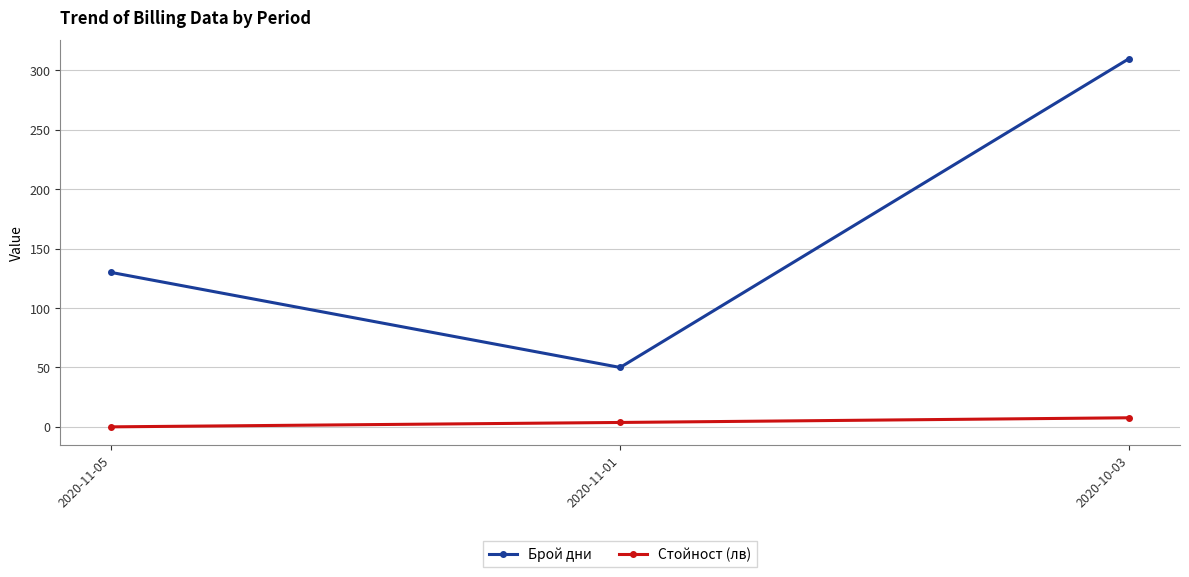

List the series in order of their peak value, highest first.

Брой дни, Стойност (лв)